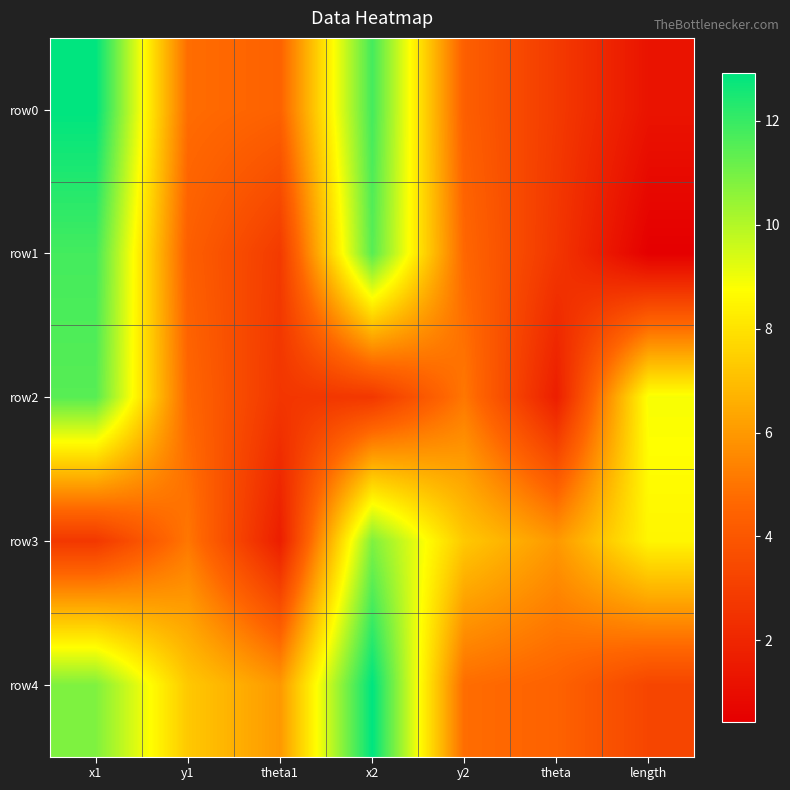

Count the number of data series in this chart.

5